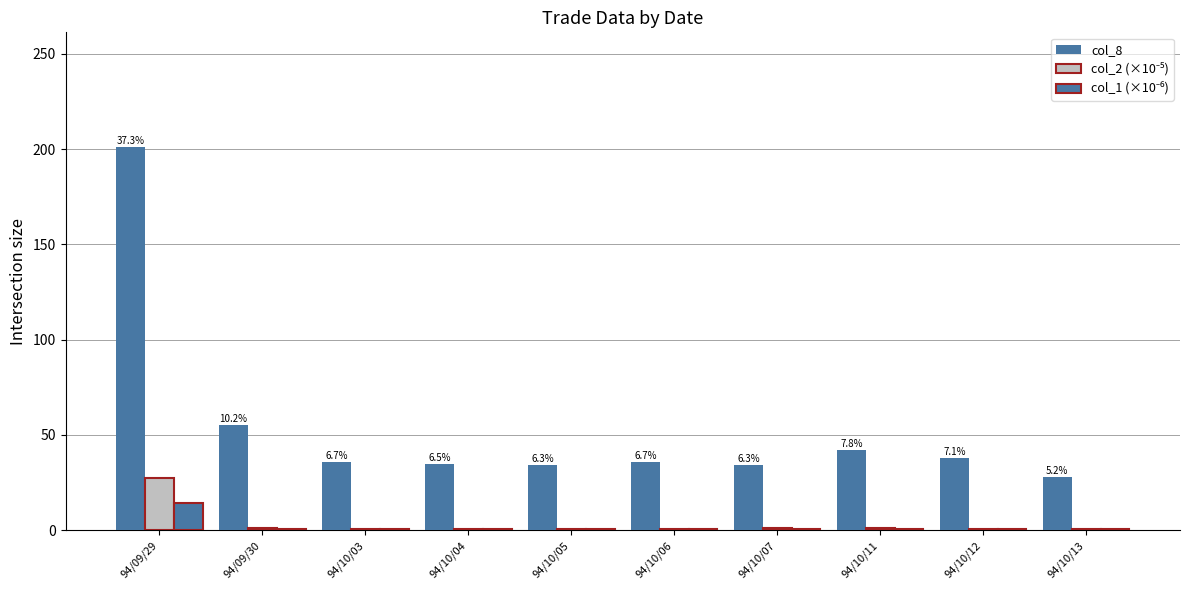

What is the difference between the second highest and second lowest values in the col_8 series?

21.0